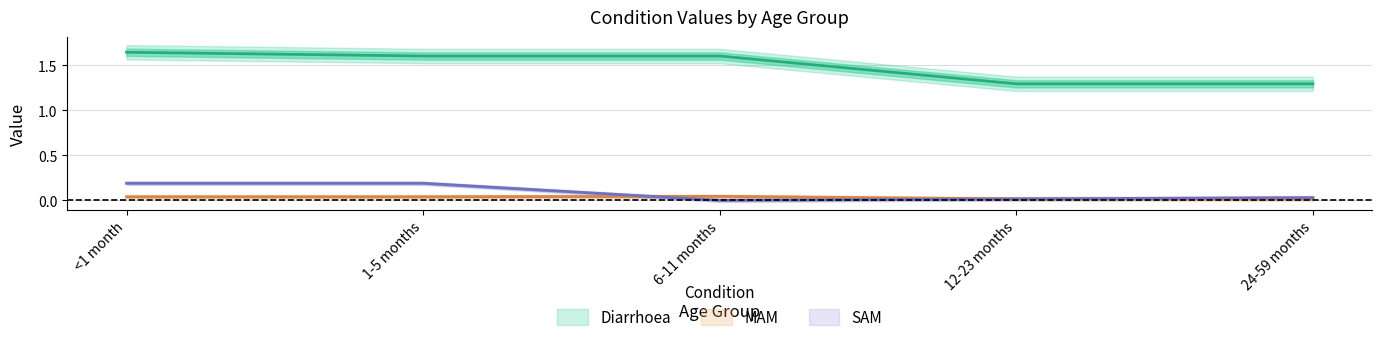

Rank the categories by MAM value from lowest to highest.

24-59 months, 12-23 months, <1 month, 1-5 months, 6-11 months